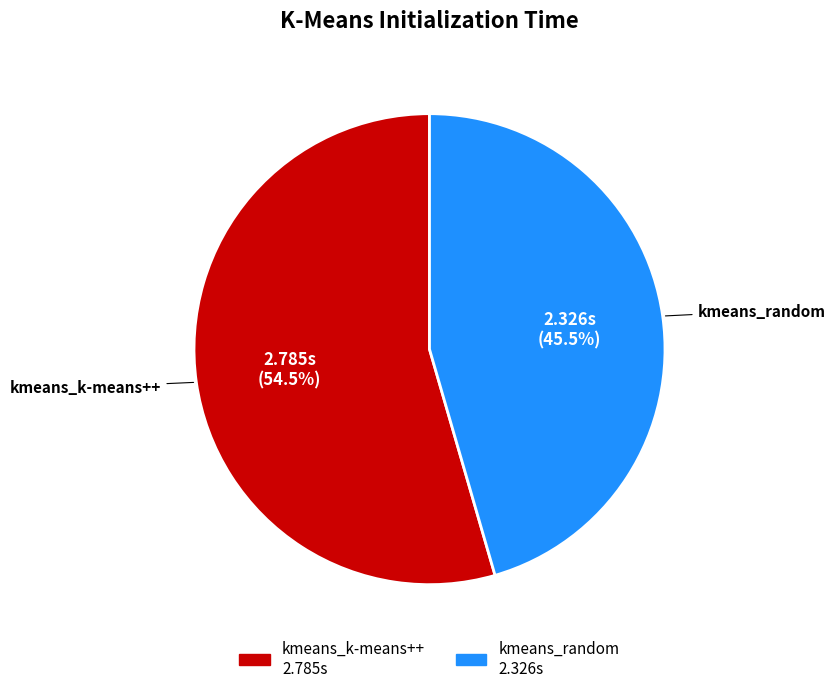

The kmeans_random slice represents 58% of the pie. True or false?

False